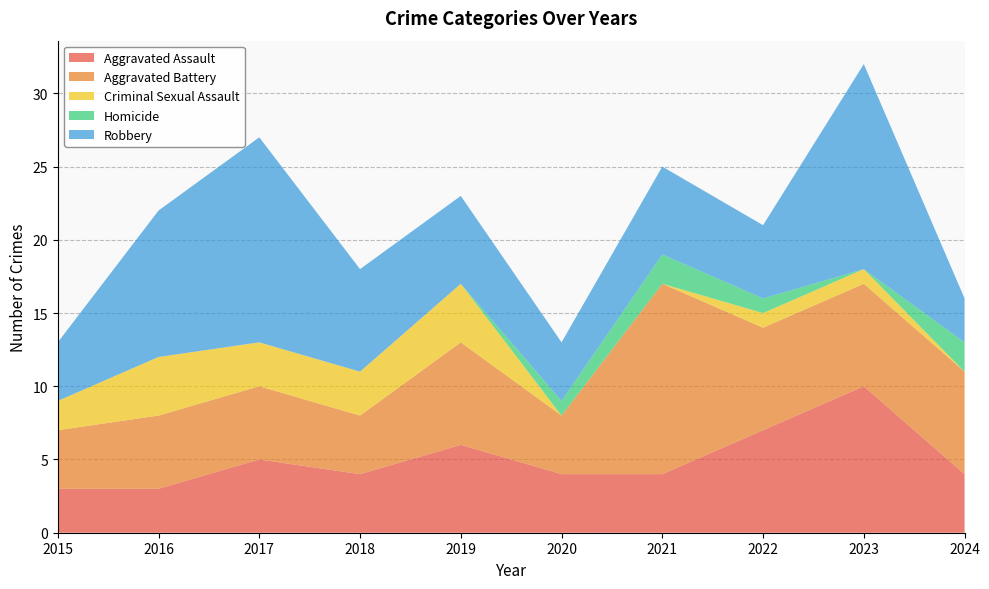

Reading right to left, extract all data points from this chart.

Aggravated Assault: 4	10	7	4	4	6	4	5	3	3
Aggravated Battery: 7	7	7	13	4	7	4	5	5	4
Criminal Sexual Assault: 0	1	1	0	0	4	3	3	4	2
Homicide: 2	0	1	2	1	0	0	0	0	0
Robbery: 3	14	5	6	4	6	7	14	10	4